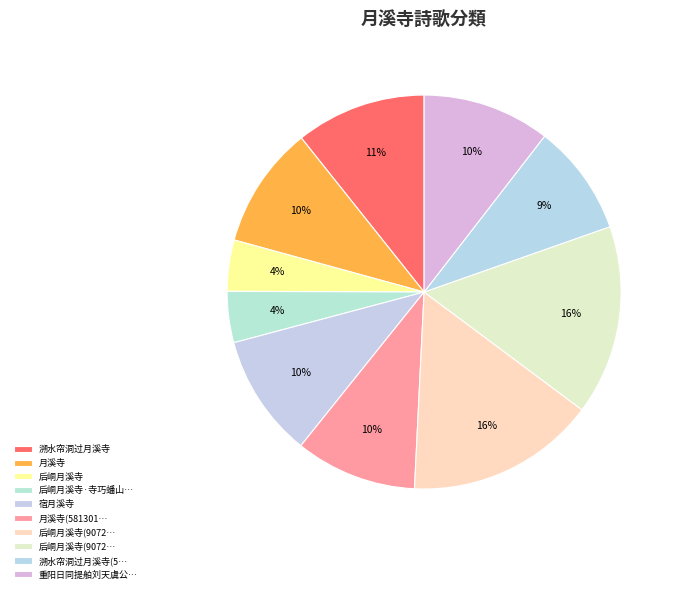

How many slices are in this pie chart?

10